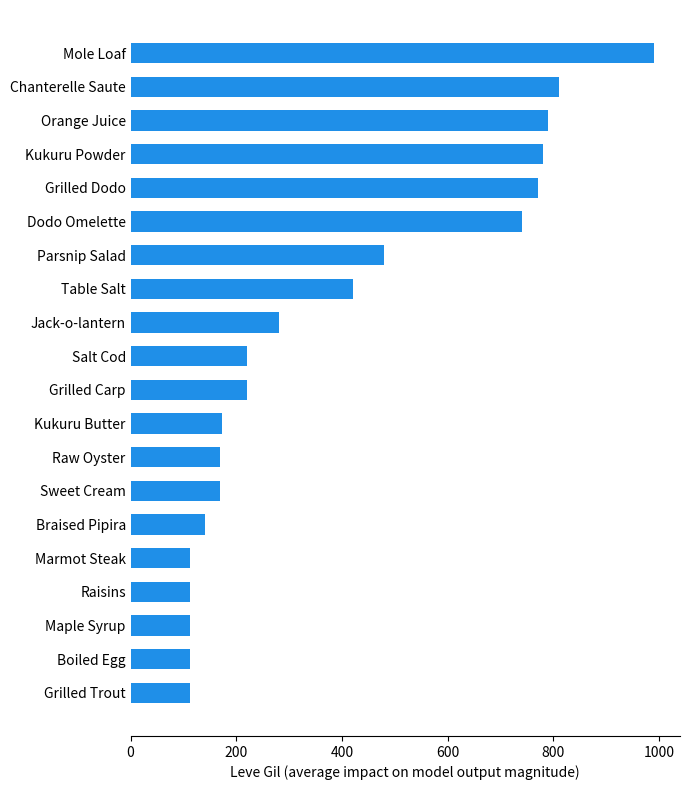

True or false: the data shows 260 at Sweet Cream.

False